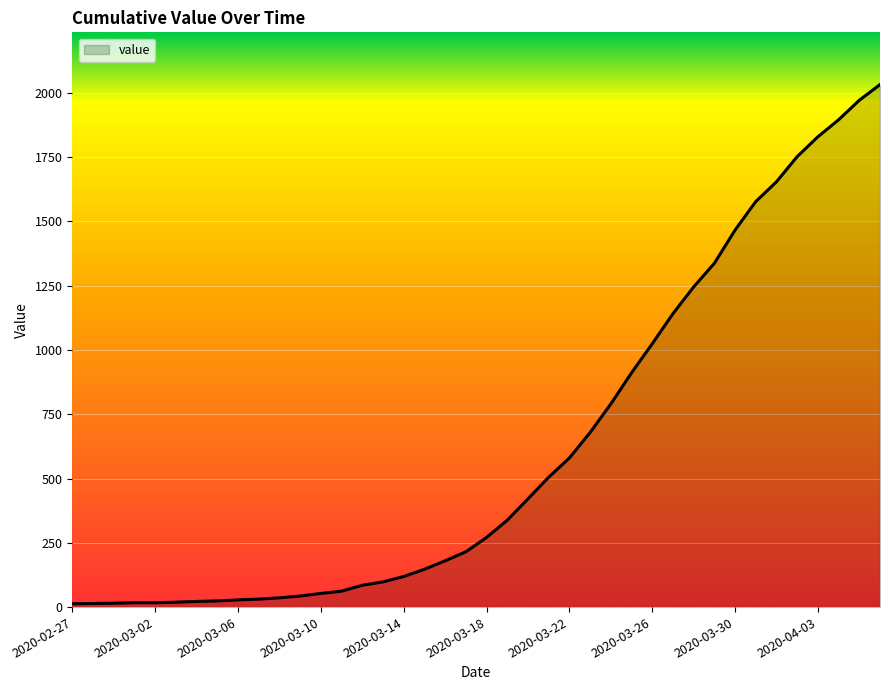

What is the difference between the maximum and minimum values?

2019